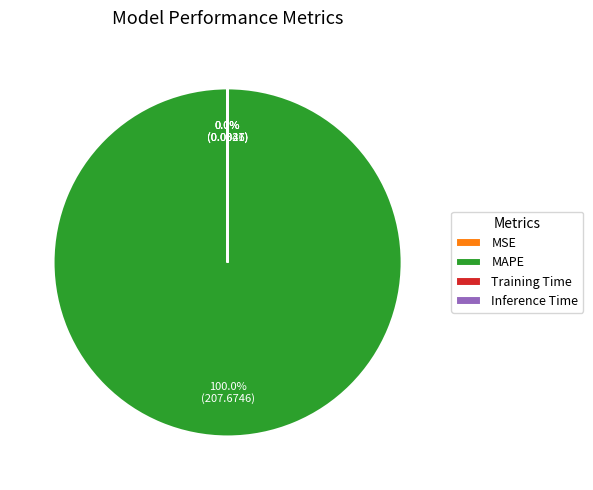

Which category has the biggest portion of the pie?

MAPE